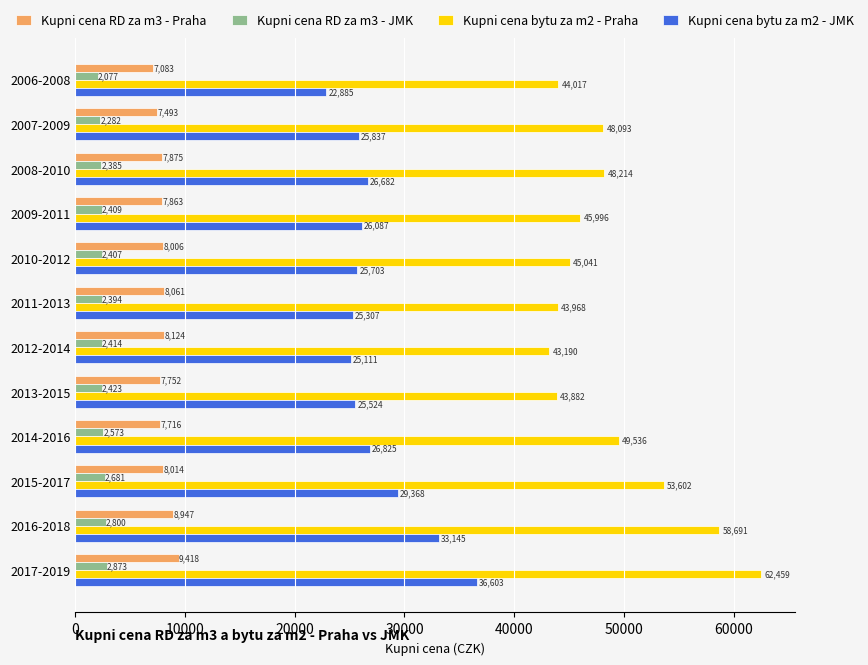

Is it true that Kupni cena bytu za m2 - Praha equals 48214 at 2008-2010?

True